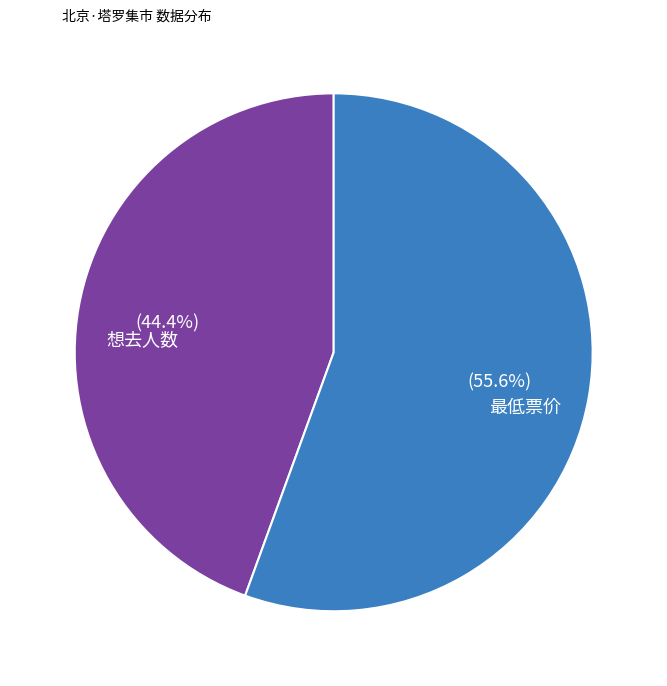

Is it true that 最低票价 is 56% of the pie?

True